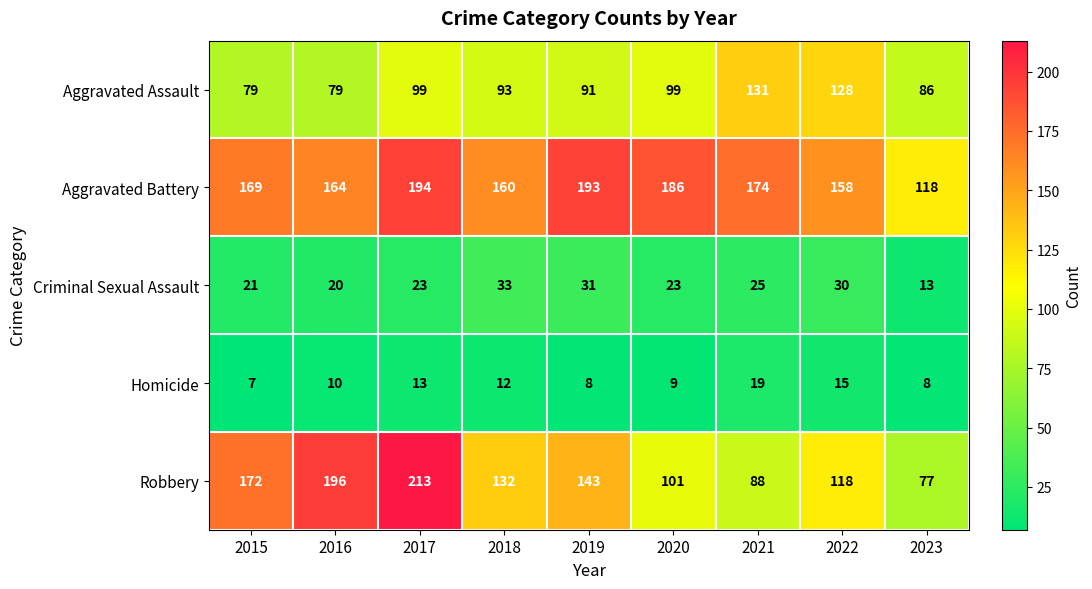

What is the sum of the Aggravated Assault values at 2019 and 2016?

170